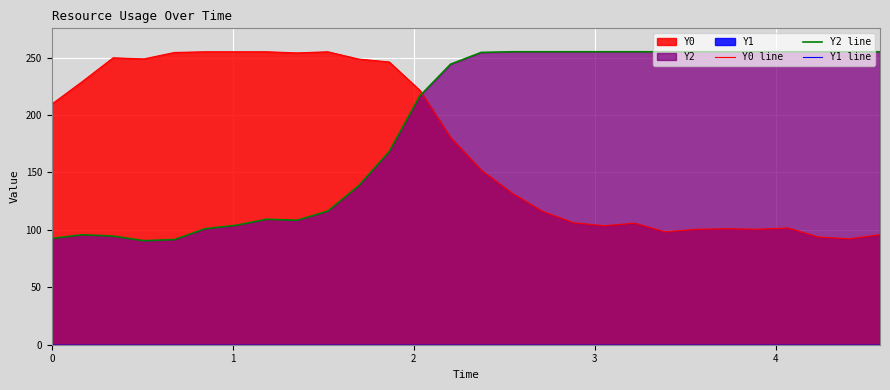

What is the sum of all Y0 line values?

4861.5